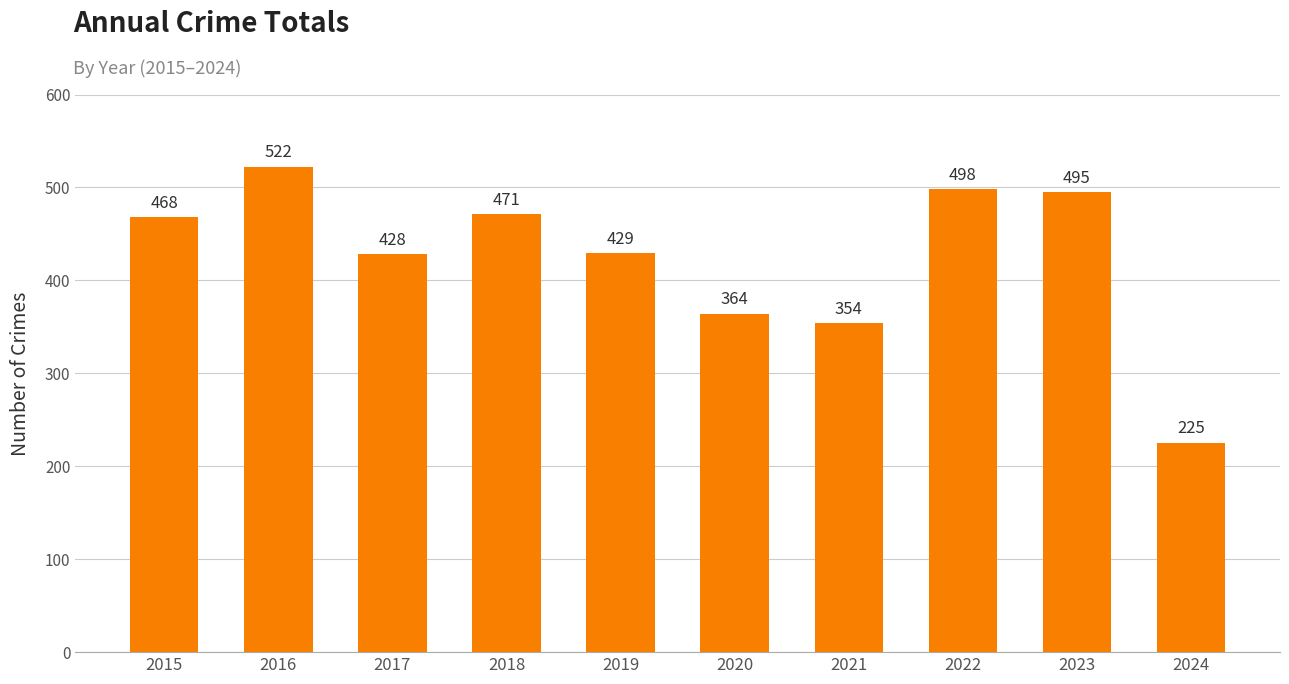

What is the change in value from 2015 to 2016?

+54